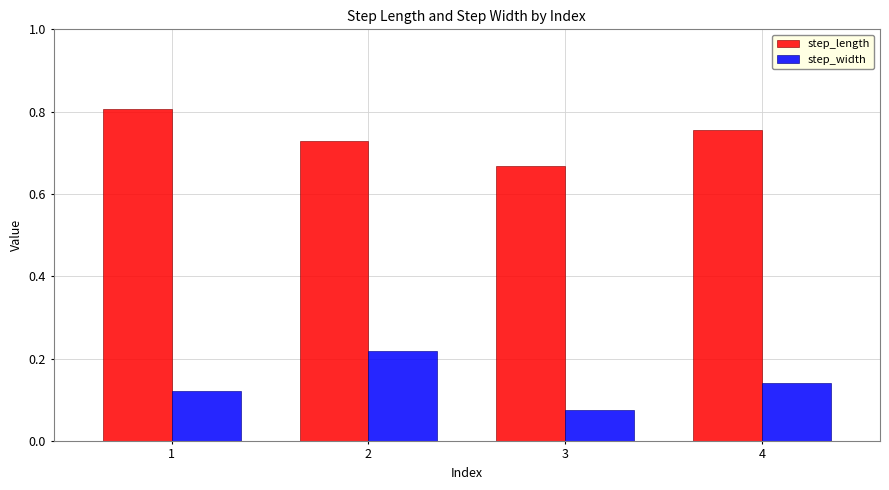

Rank the categories by step_width value from highest to lowest.

2, 4, 1, 3